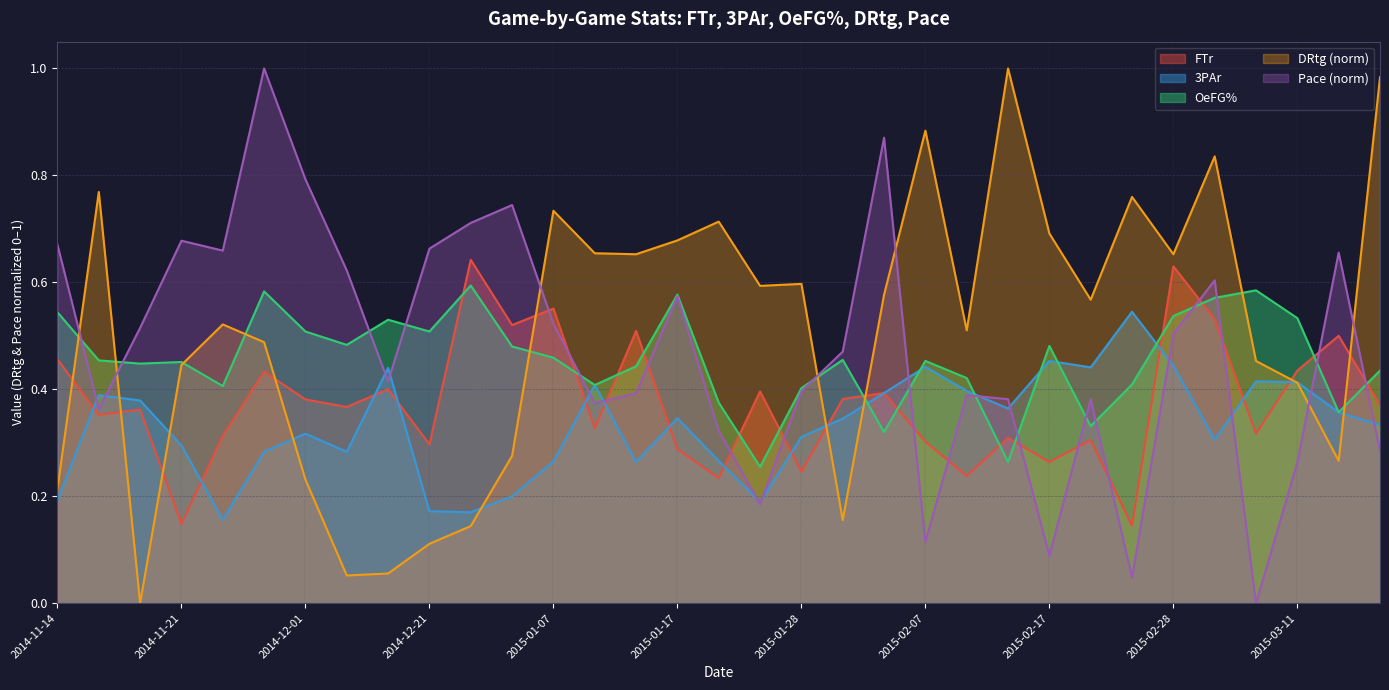

Which label corresponds to the smallest value in the chart?

2015-02-24